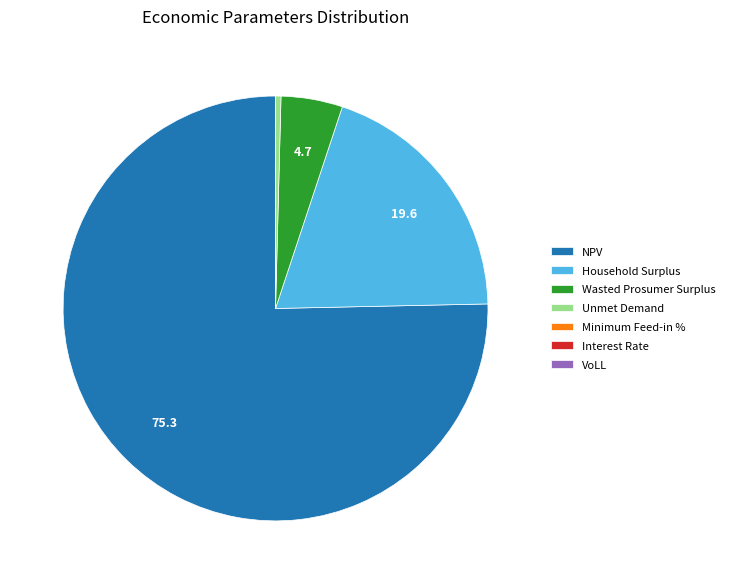

What is the largest slice in the pie chart?

NPV